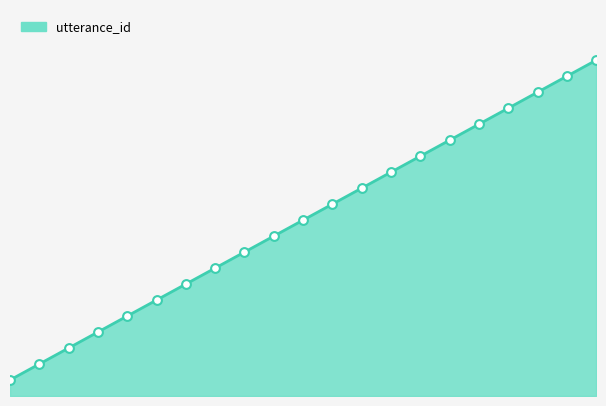

Does the chart have visible grid lines?

No